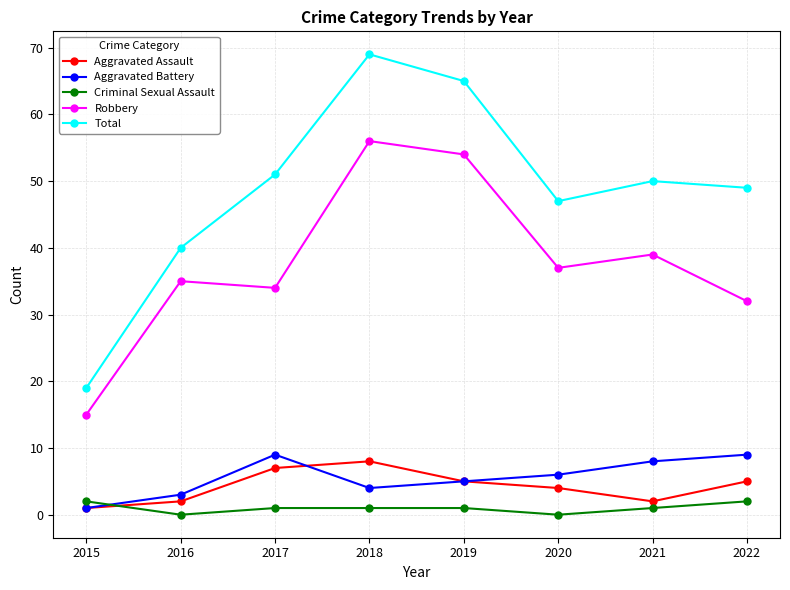

Which series has the largest total across all categories?

Total